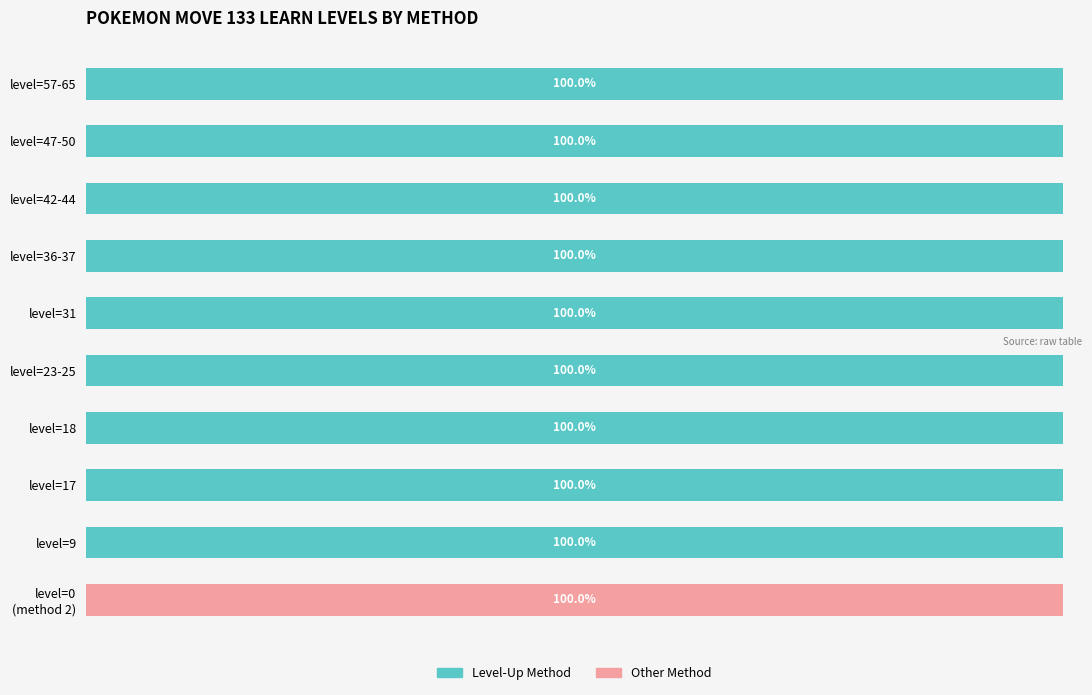

What are all the series names shown in the legend?

Level-Up Method, Other Method